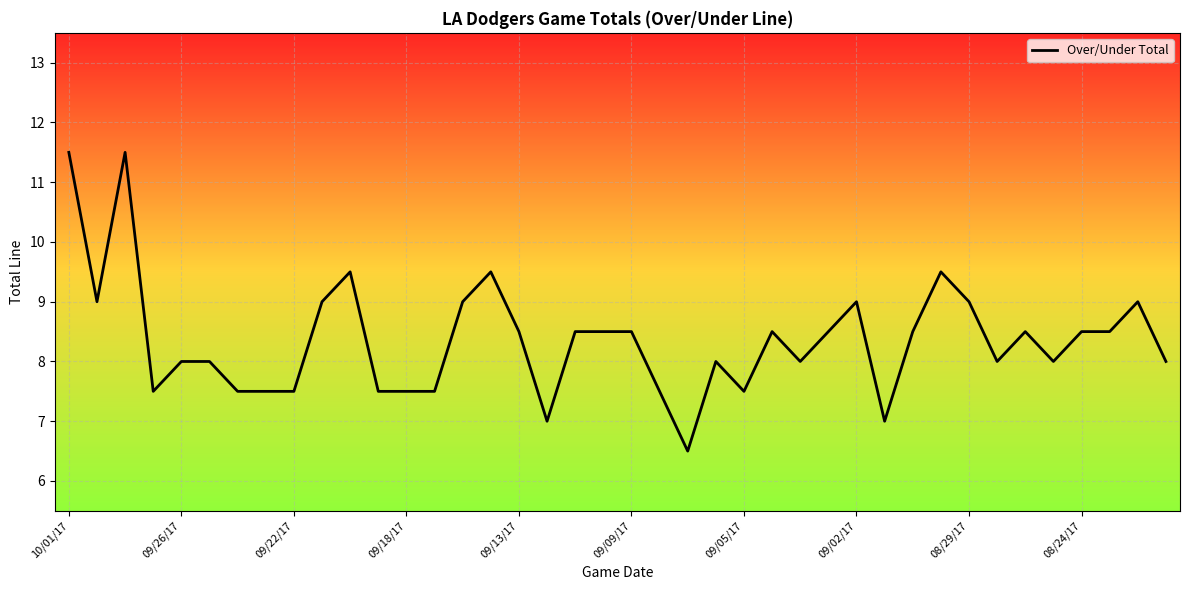

What is the minimum value shown in the chart?

6.5